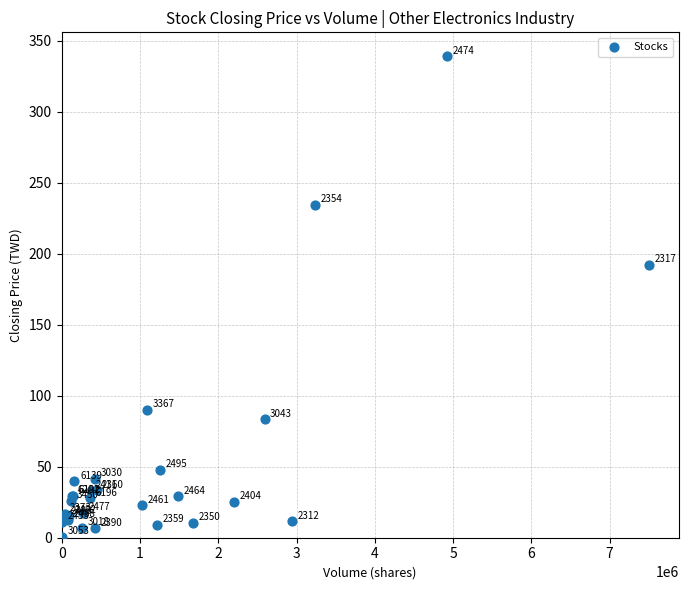

What Y value in the scatter plot is closest to 169?

192.0